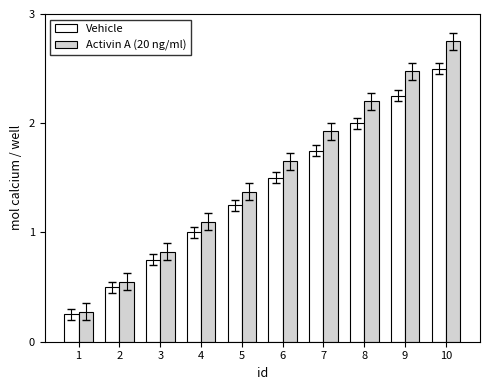

What value does the Vehicle series have at 10?

2.5